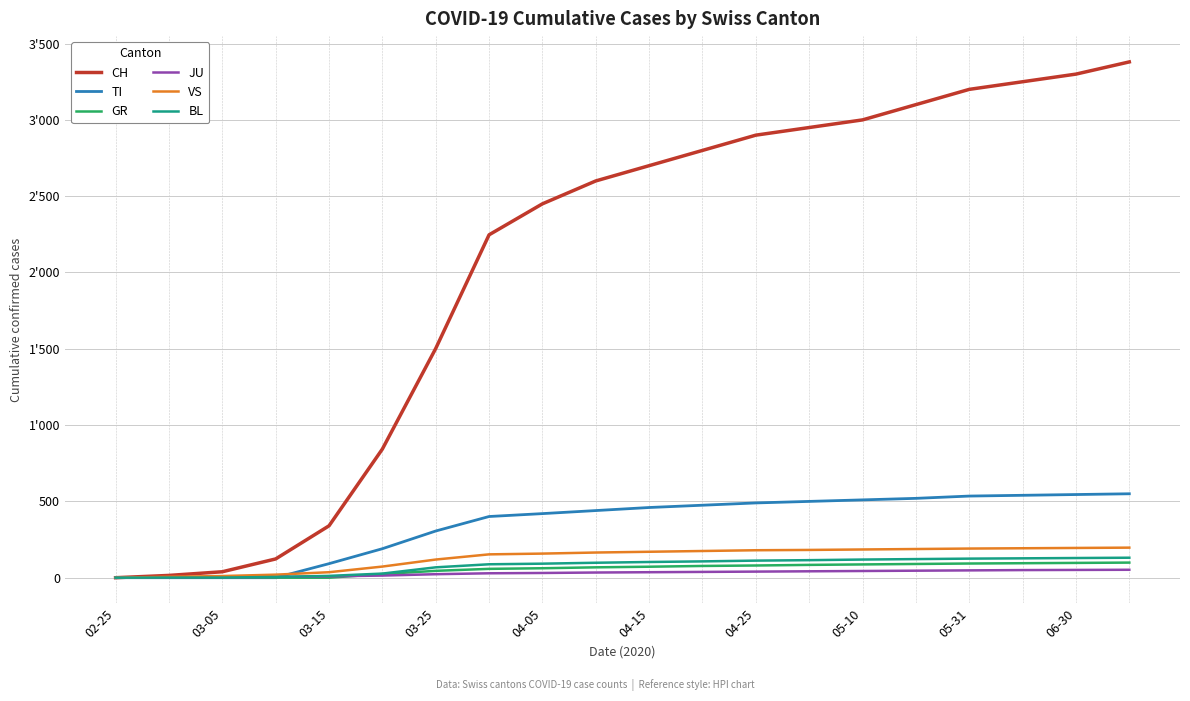

True or false: VS and CH cross at least once.

False